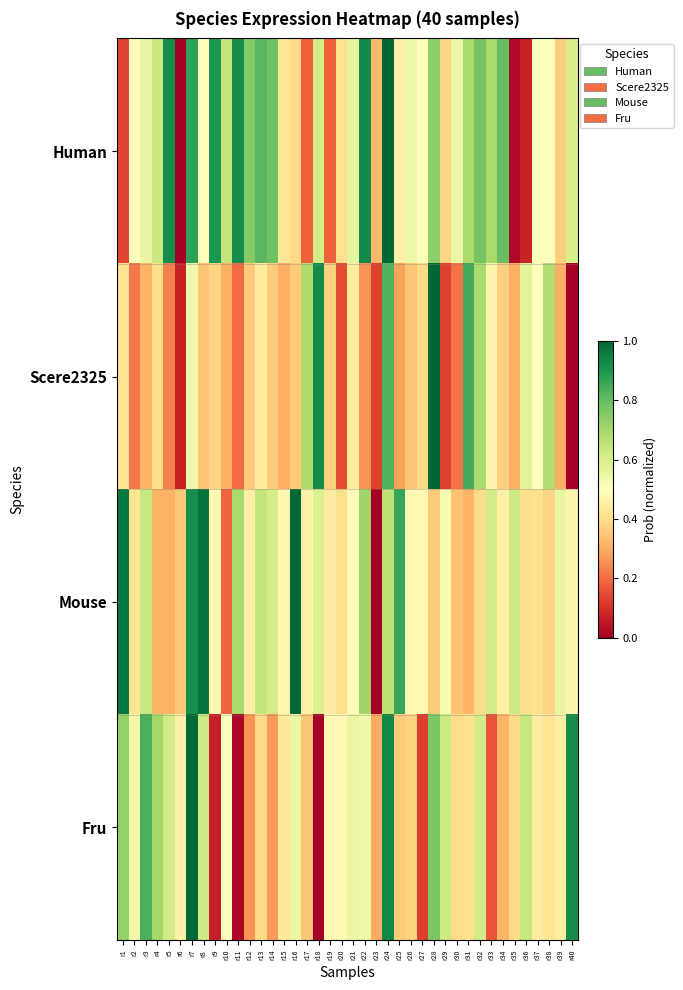

Reading right to left, extract all data points from this chart.

Human: r40=0.6	r39=0.4	r38=0.5	r37=0.5	r36=0.1	r35=0.0	r34=0.8	r33=0.7	r32=0.8	r31=0.7	r30=0.5	r29=0.4	r28=0.7	r27=0.5	r26=0.5	r25=0.5	r24=1.0	r23=0.3	r22=0.9	r21=0.6	r20=0.4	r19=0.2	r18=0.6	r17=0.2	r16=0.4	r15=0.4	r14=0.8	r13=0.8	r12=0.8	r11=0.9	r10=0.6	r9=0.9	r8=0.5	r7=0.9	r6=0.0	r5=0.9	r4=0.6	r3=0.6	r2=0.5	r1=0.1
Scere2325: r40=0.0	r39=0.3	r38=0.7	r37=0.5	r36=0.6	r35=0.3	r34=0.4	r33=0.5	r32=0.7	r31=0.8	r30=0.2	r29=0.1	r28=1.0	r27=0.4	r26=0.3	r25=0.3	r24=0.8	r23=0.1	r22=0.3	r21=0.4	r20=0.2	r19=0.4	r18=0.9	r17=0.7	r16=0.4	r15=0.3	r14=0.4	r13=0.4	r12=0.4	r11=0.2	r10=0.3	r9=0.4	r8=0.3	r7=0.5	r6=0.1	r5=0.2	r4=0.4	r3=0.3	r2=0.2	r1=0.4
Mouse: r40=0.5	r39=0.6	r38=0.4	r37=0.4	r36=0.4	r35=0.6	r34=0.5	r33=0.6	r32=0.4	r31=0.3	r30=0.3	r29=0.5	r28=0.4	r27=0.5	r26=0.5	r25=0.9	r24=0.7	r23=0.0	r22=0.7	r21=0.5	r20=0.4	r19=0.4	r18=0.6	r17=0.5	r16=1.0	r15=0.5	r14=0.6	r13=0.6	r12=0.5	r11=0.7	r10=0.2	r9=0.5	r8=1.0	r7=0.9	r6=0.4	r5=0.3	r4=0.3	r3=0.6	r2=0.4	r1=1.0
Fru: r40=0.9	r39=0.4	r38=0.4	r37=0.4	r36=0.6	r35=0.4	r34=0.3	r33=0.2	r32=0.6	r31=0.4	r30=0.4	r29=0.6	r28=0.8	r27=0.1	r26=0.4	r25=0.4	r24=0.9	r23=0.3	r22=0.5	r21=0.6	r20=0.5	r19=0.5	r18=0.0	r17=0.3	r16=0.5	r15=0.4	r14=0.3	r13=0.4	r12=0.3	r11=0.0	r10=0.5	r9=0.1	r8=0.6	r7=1.0	r6=0.5	r5=0.6	r4=0.7	r3=0.8	r2=0.5	r1=0.7